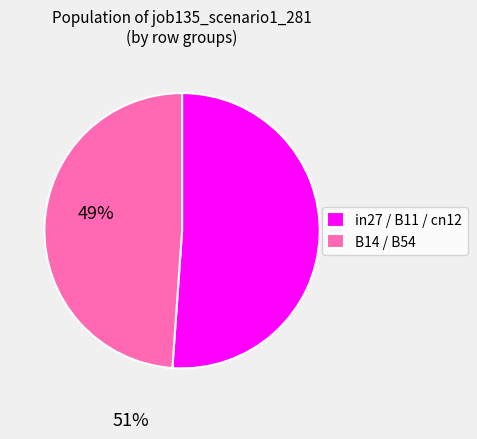

Count the number of slices in the pie.

2